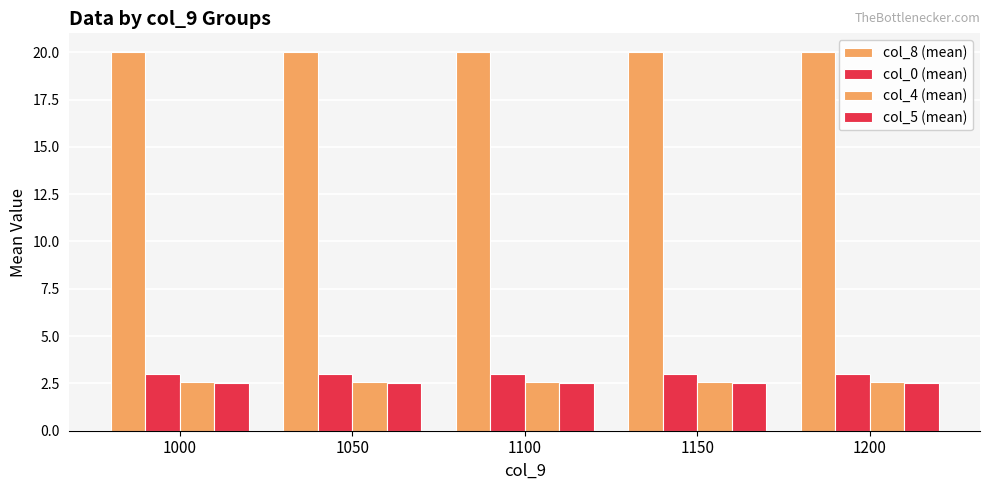

How many series are shown in this chart?

4